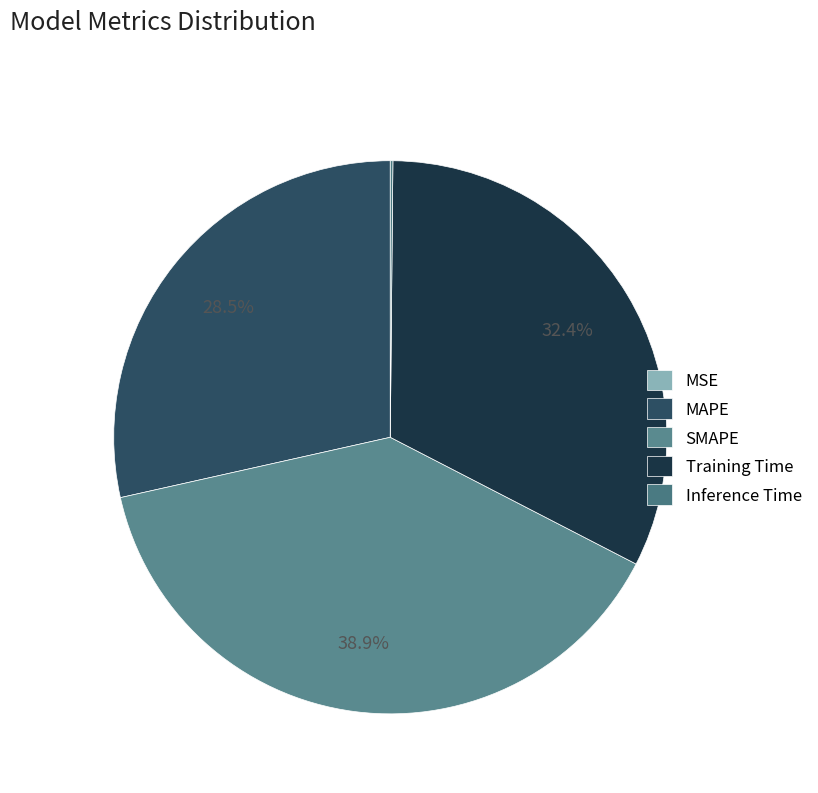

What is the ratio of the value at MAPE to the value at SMAPE?

0.7